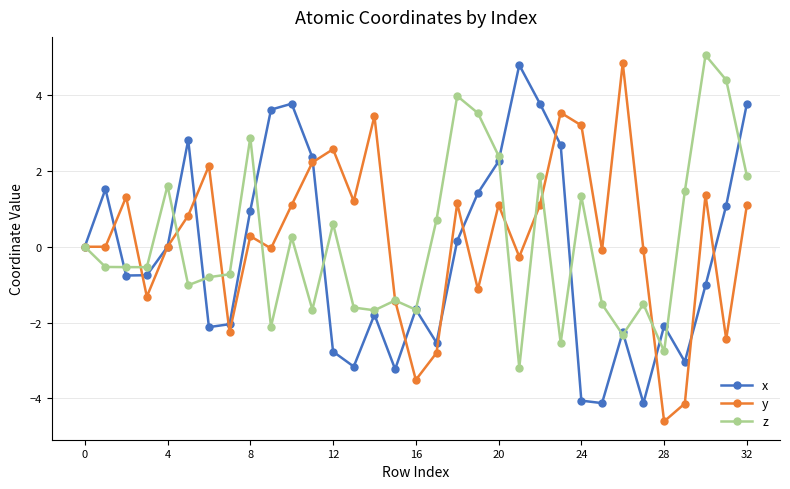

True or false: x has more than 0 interior local peaks.

True